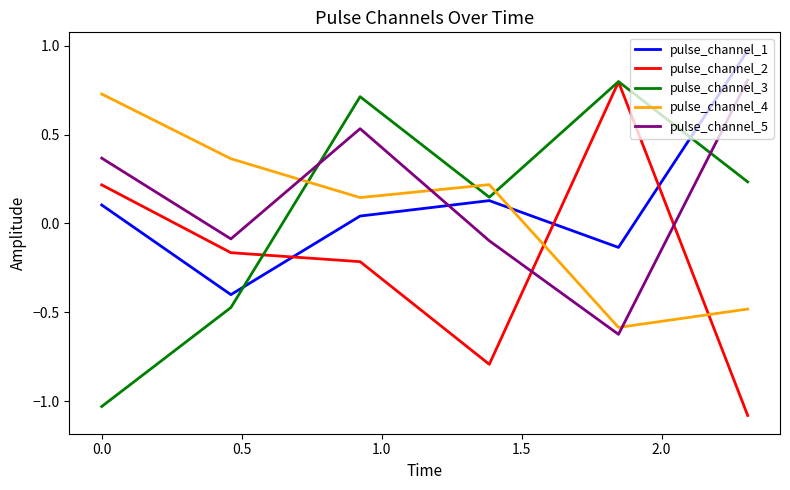

What is the difference between the maximum and minimum values in the pulse_channel_4 series?

1.3